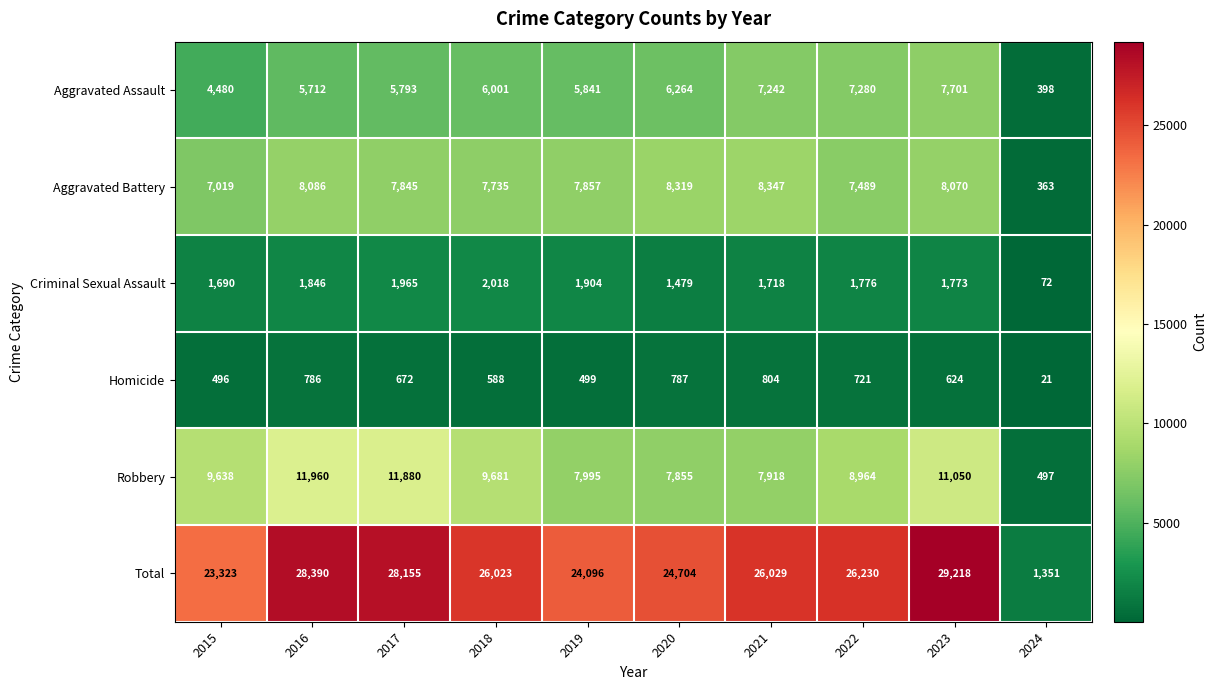

True or false: Total has a value of 47089 at 2016.

False